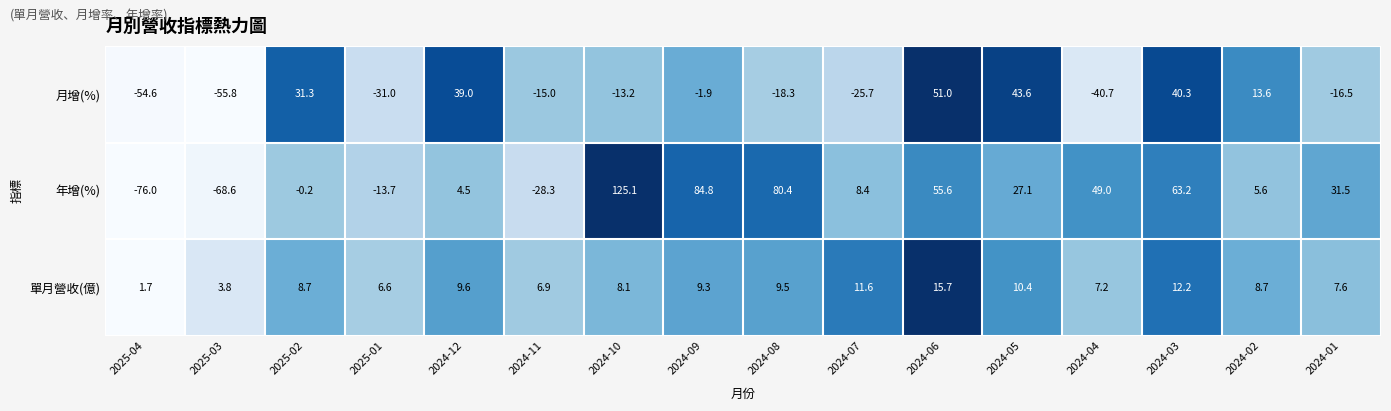

Which series has the largest total across all categories?

年增(%)